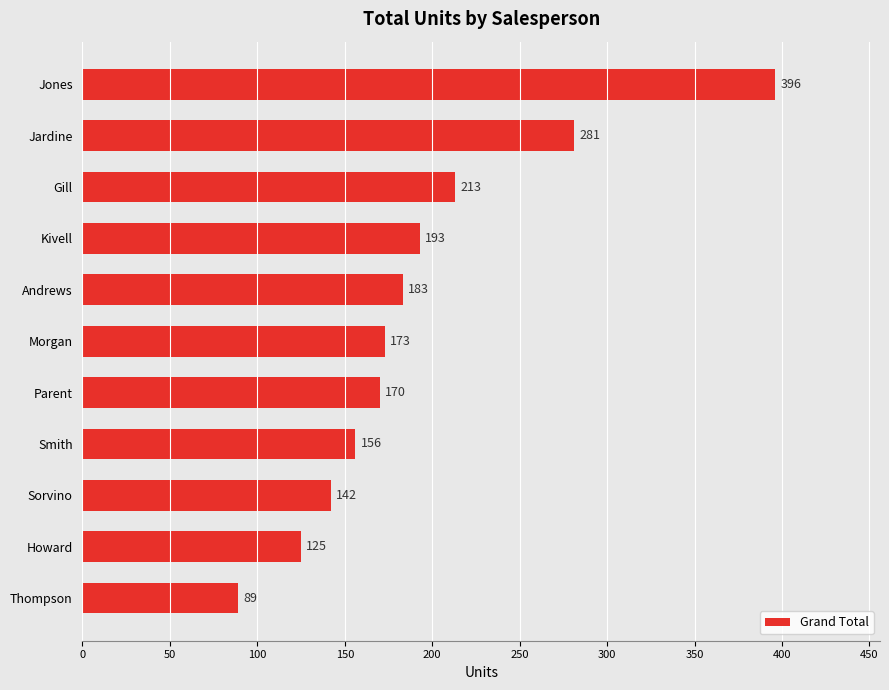

What is the sum of all values?

2121